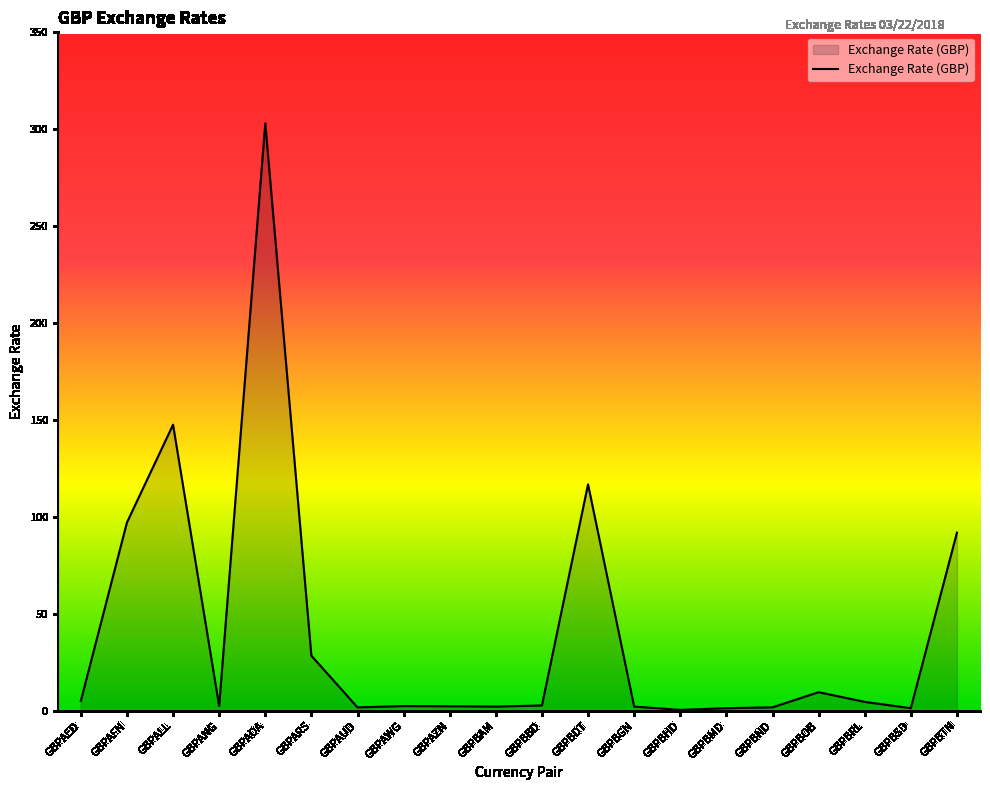

What is the average value?

41.3